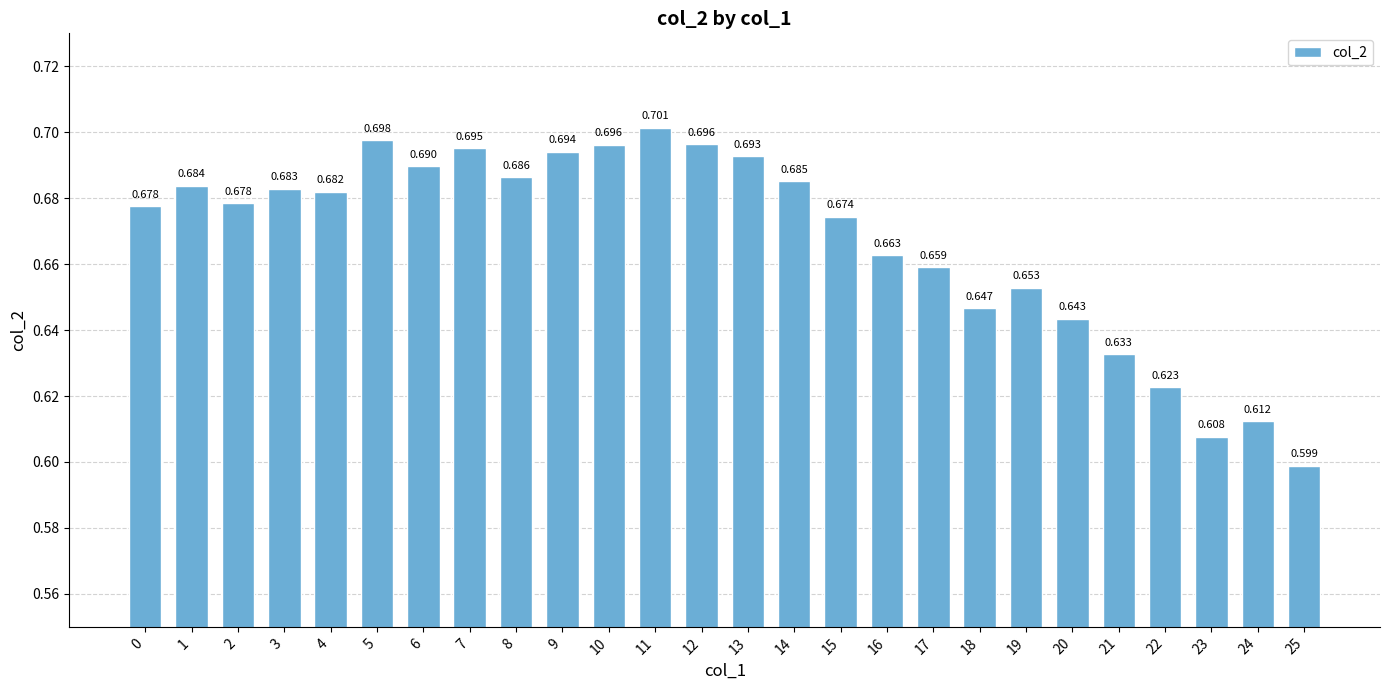

What is the average value?

0.7